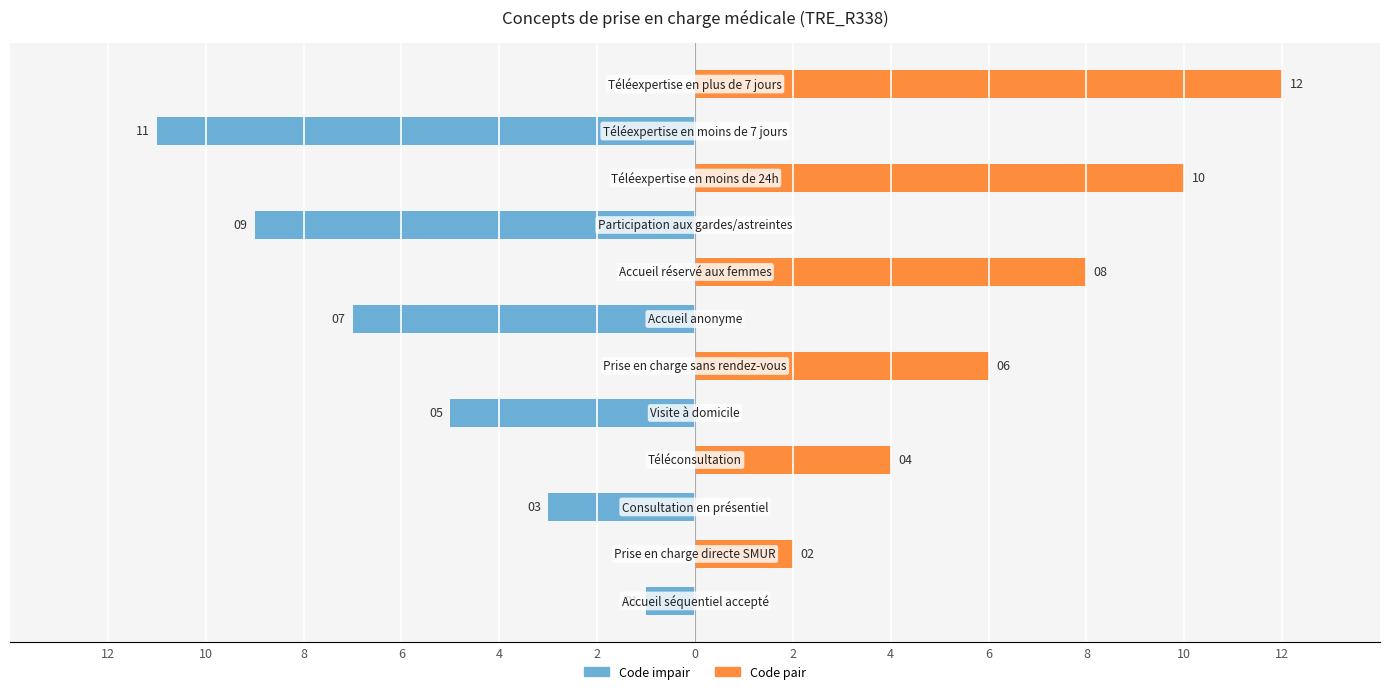

What is the difference between the highest and lowest values at 6?

4